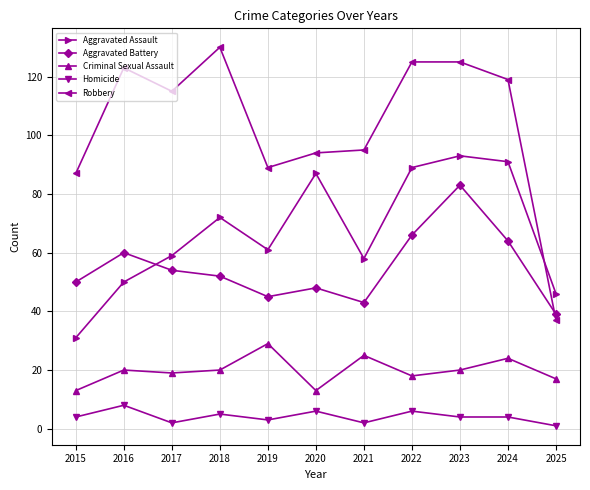

The value of Homicide at 2020 is 6. True or false?

True